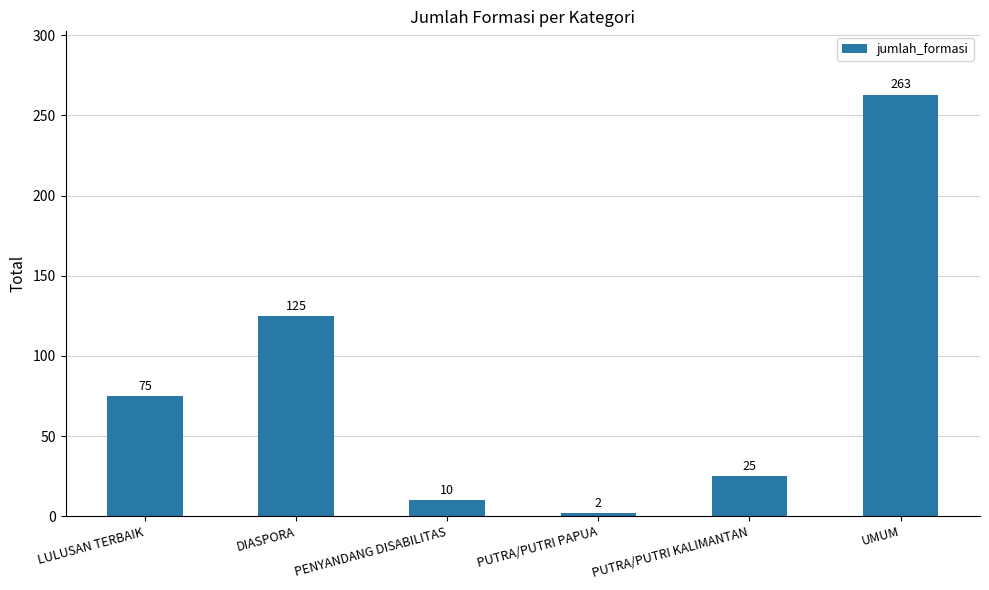

What is the sum of all values?

500